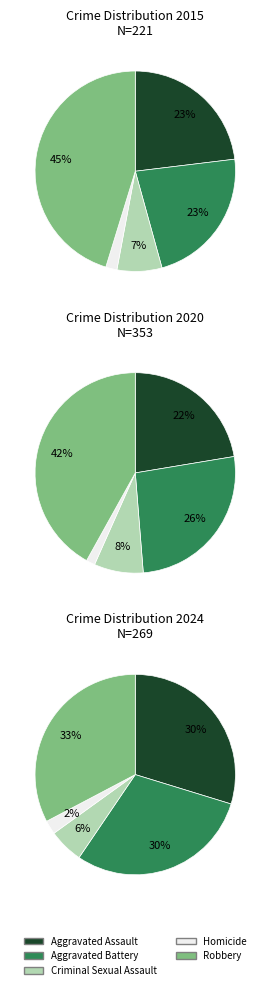

Rank the categories by 2020 value from highest to lowest.

Robbery, Aggravated Battery, Aggravated Assault, Criminal Sexual Assault, Homicide